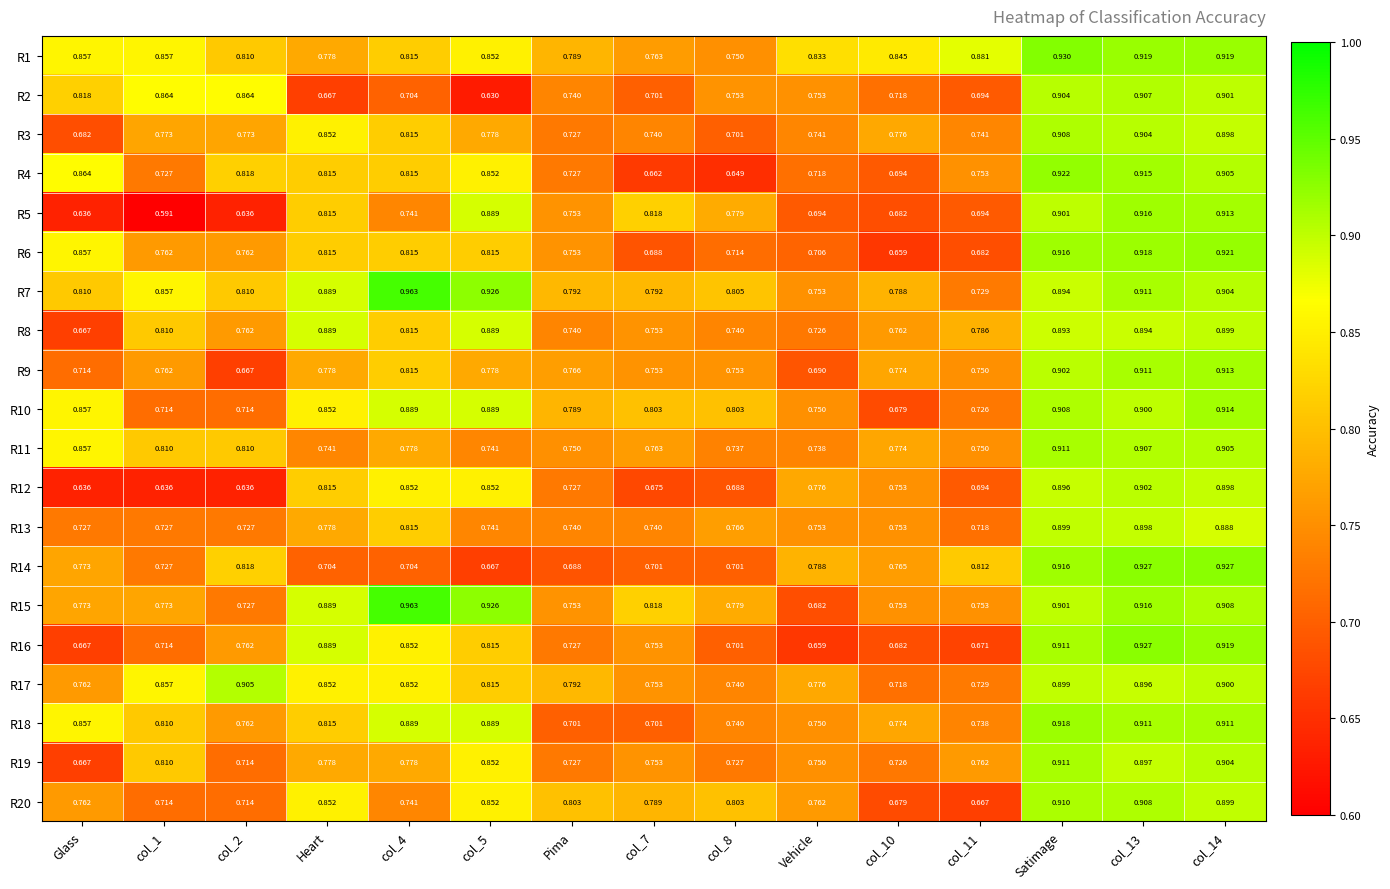

At which label does R18 reach its peak?

Satimage